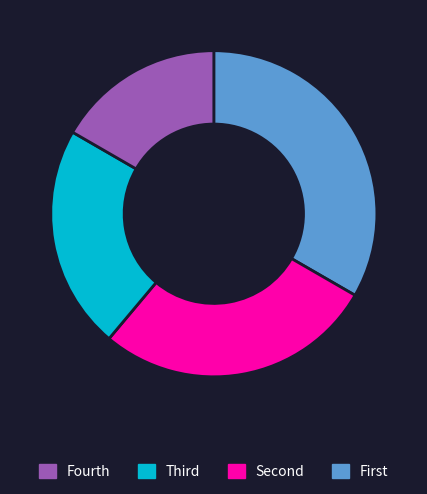

Does any single category account for the majority?

No